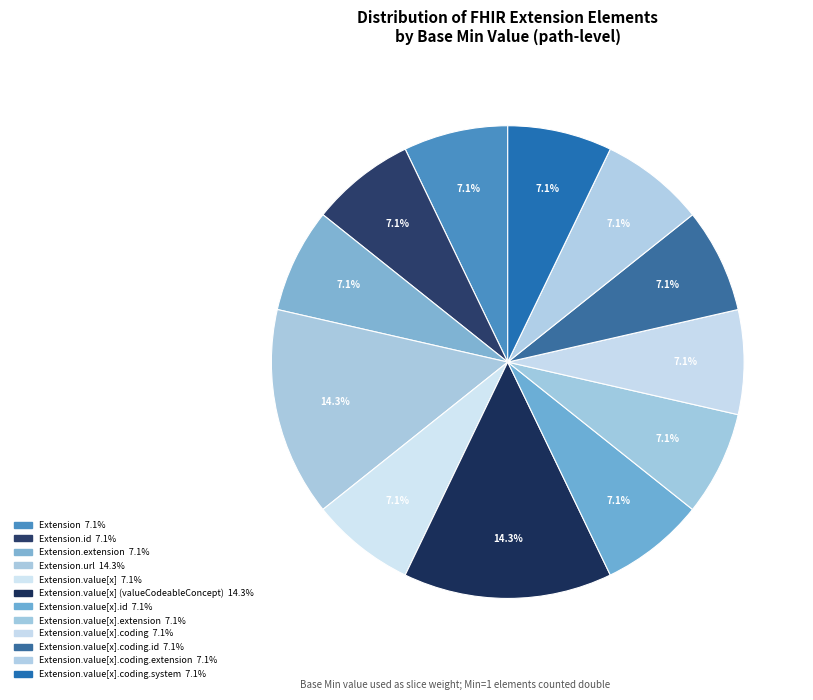

Is there any slice that represents more than half of the pie?

No